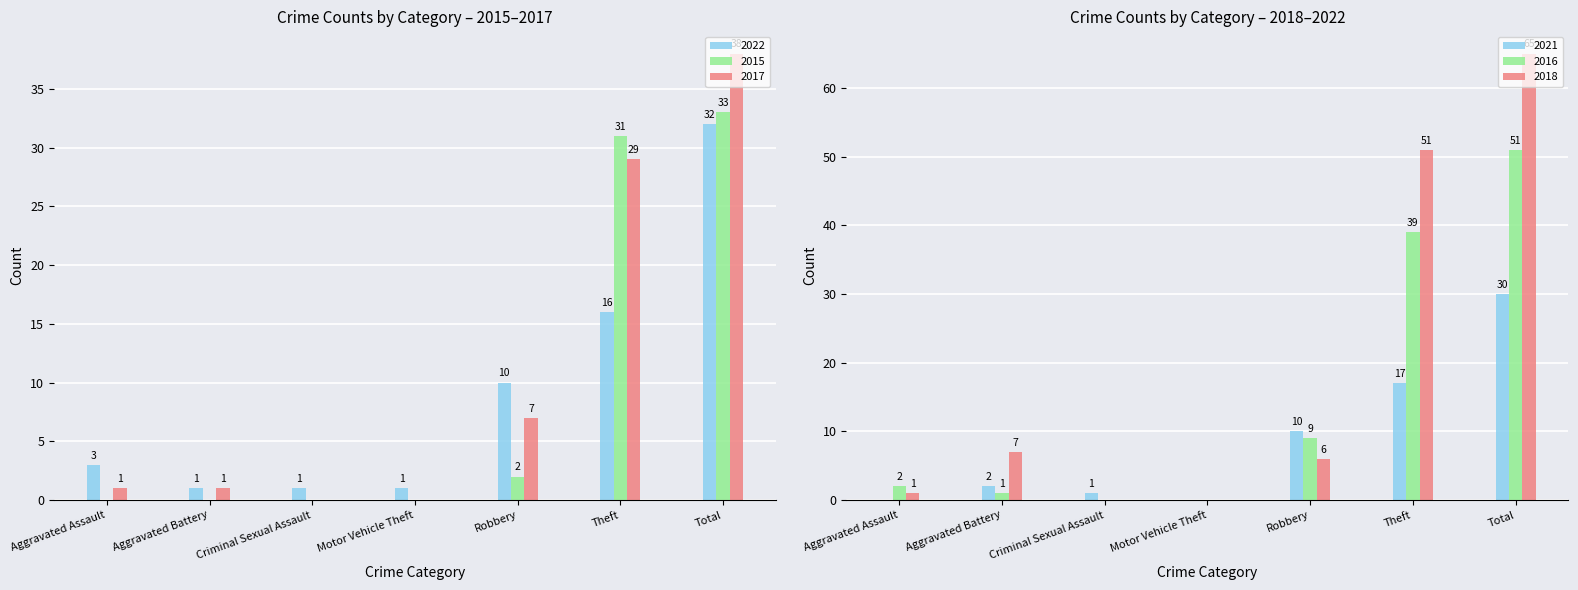

How many bars are there in each group?

6